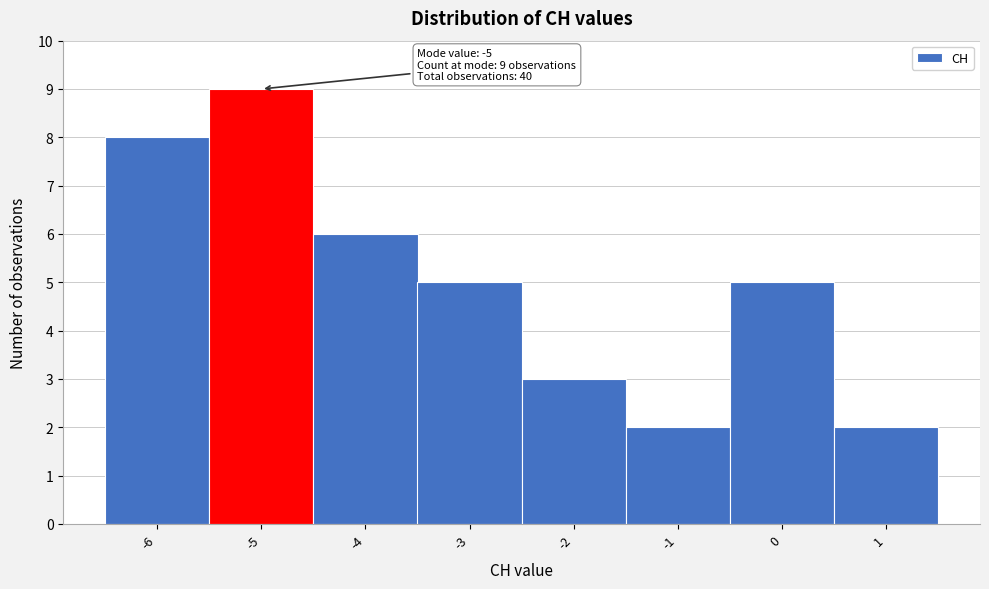

Which range on the x-axis has the tallest bar?

-5.5 to -4.5